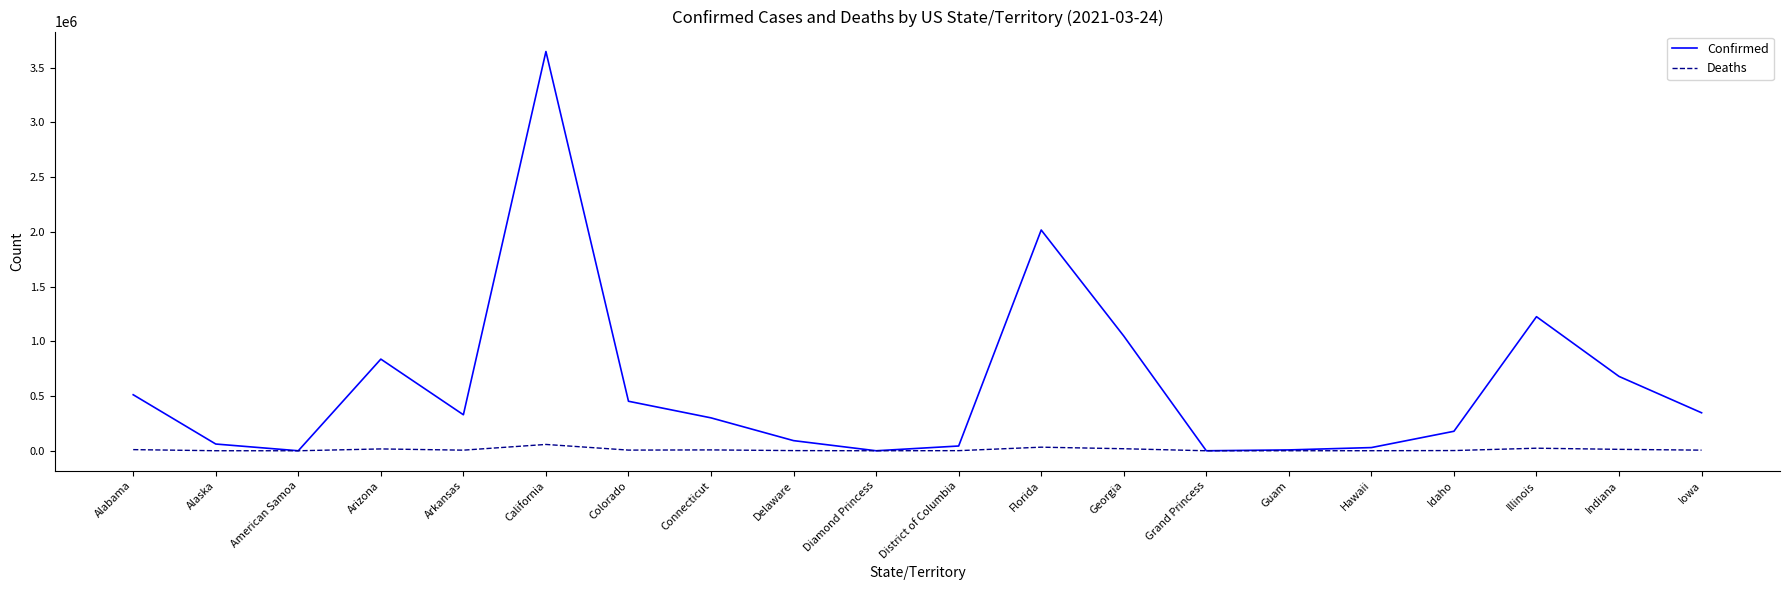

What is the highest value of the Confirmed series?

3646941